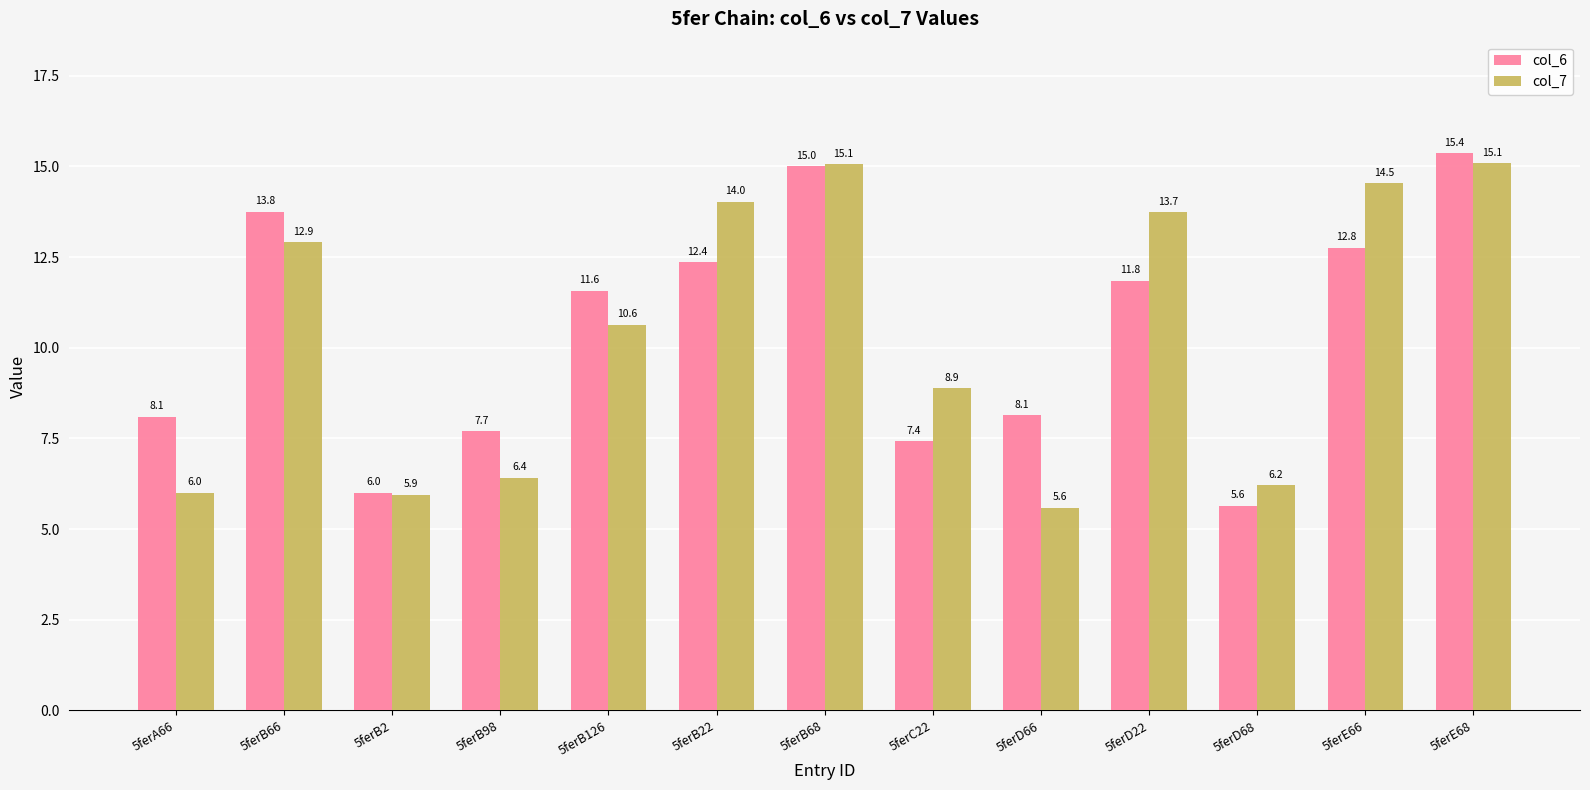

What is the sum of all col_6 values?

135.7